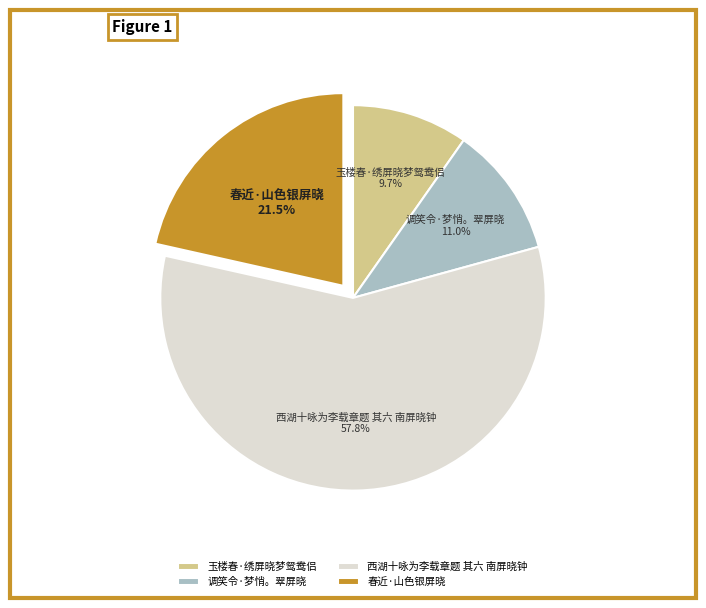

Approximately how many times larger is the value at 玉楼春·绣屏晓梦鸳鸯侣 compared to 调笑令·梦悄。翠屏晓?

0.9